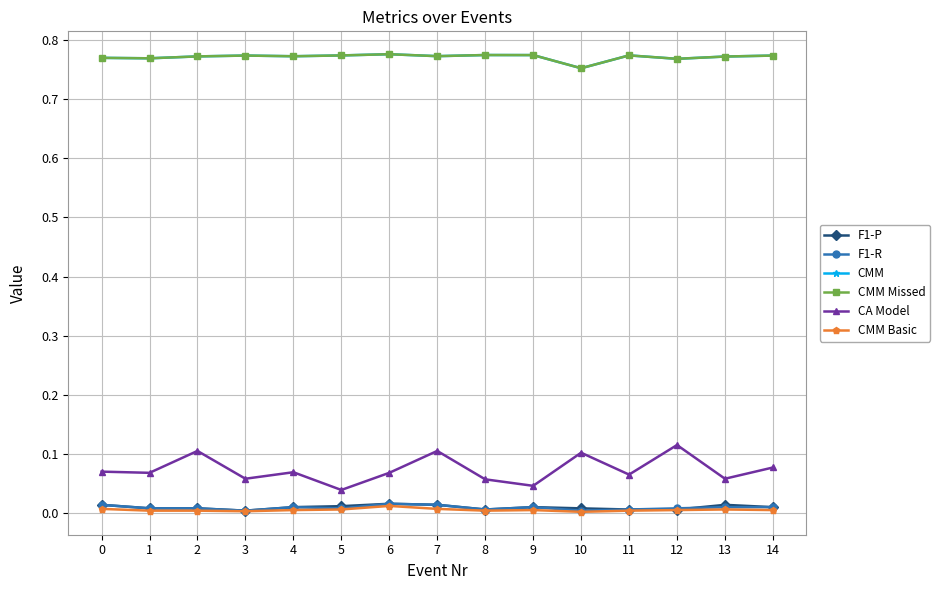

Does the chart have visible grid lines?

Yes